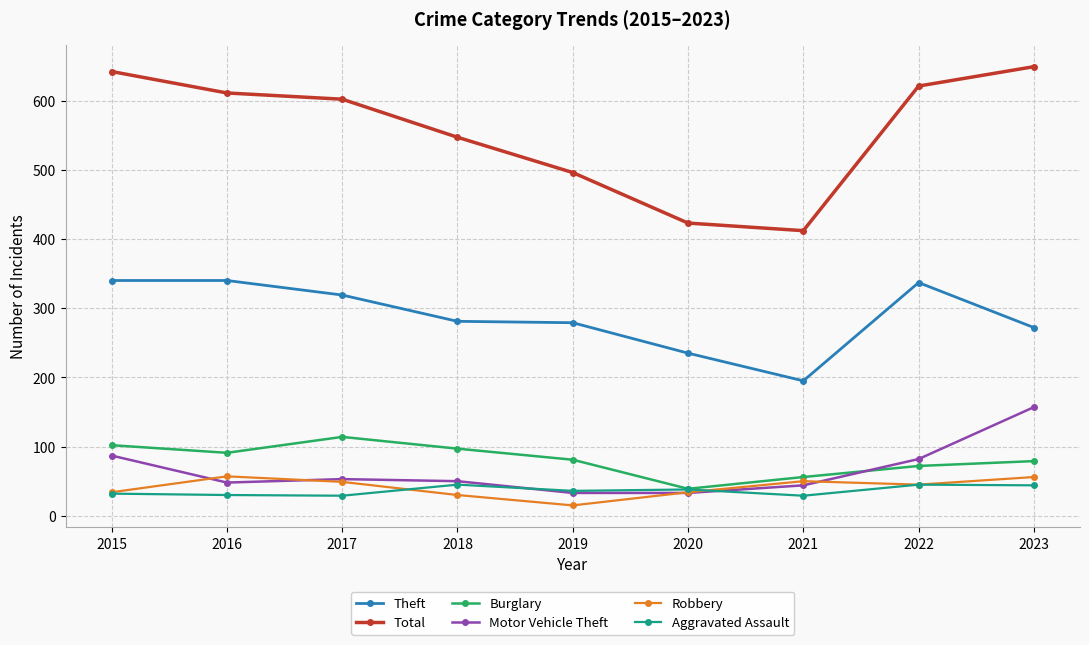

How many values in the Aggravated Assault series are below 36?

4